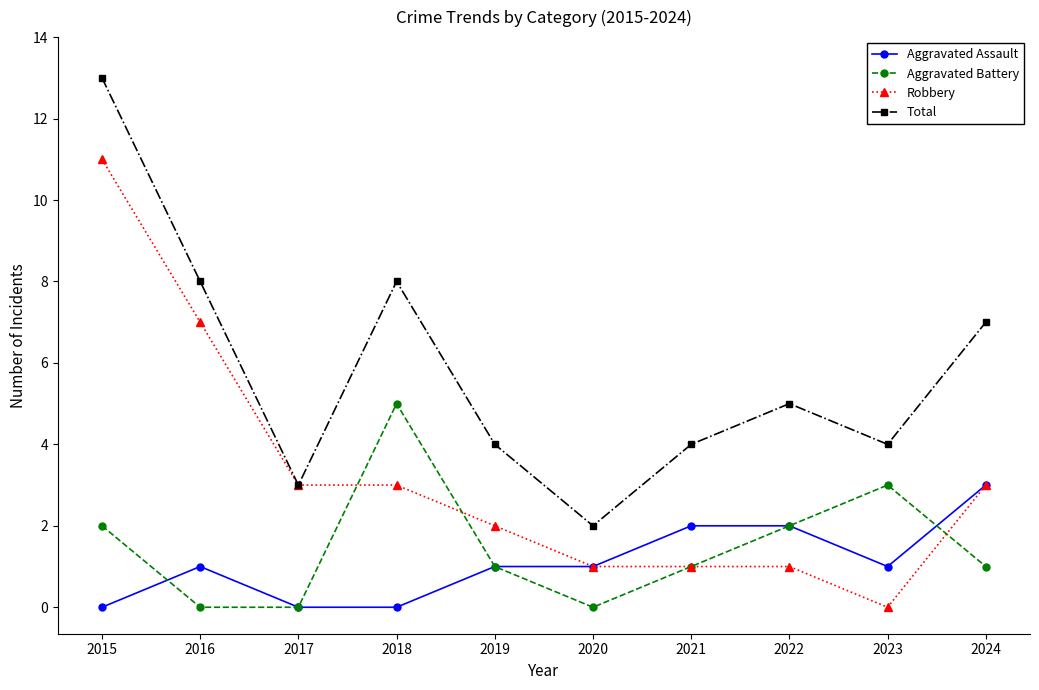

The value of Total at 2018 is 8. True or false?

True